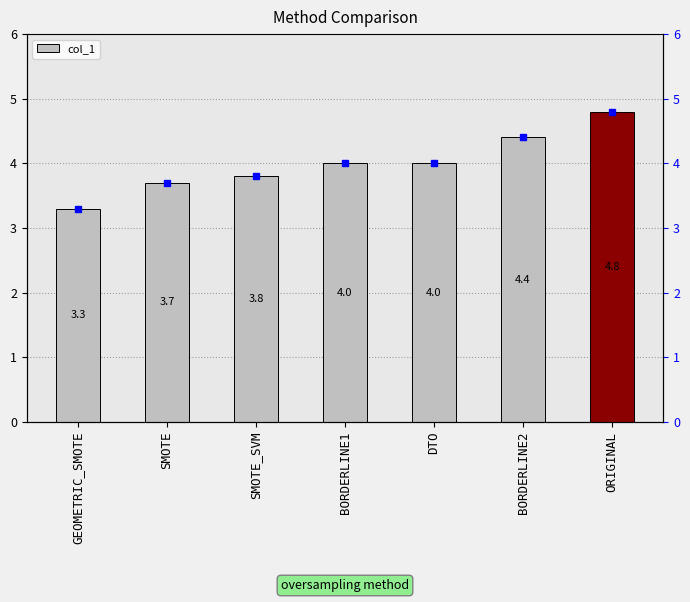

What is the label of the 7th bar from the right?

GEOMETRIC_SMOTE